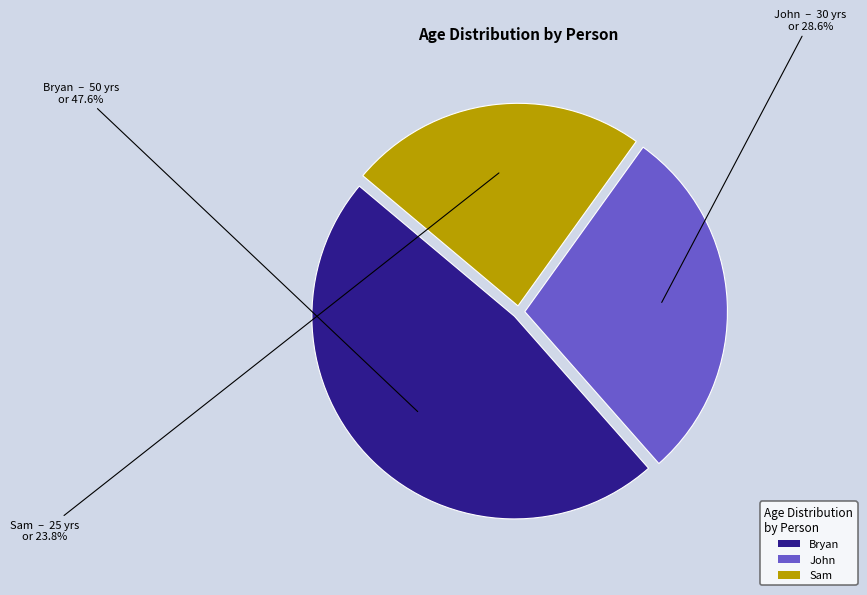

Which category has the smallest portion of the pie?

Sam